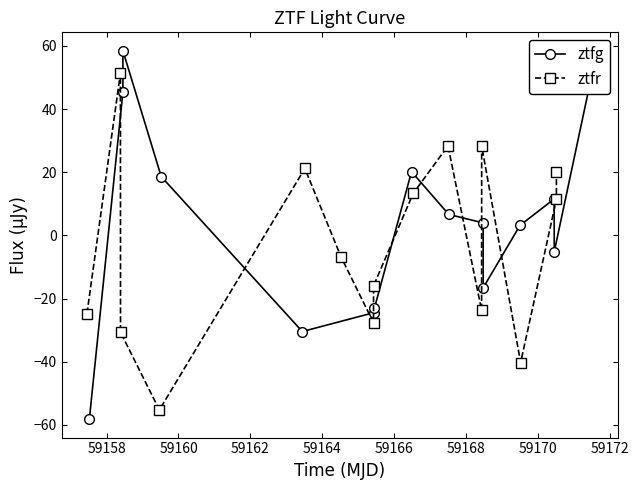

True or false: ztfg has more than 1 points higher than both neighbors.

True